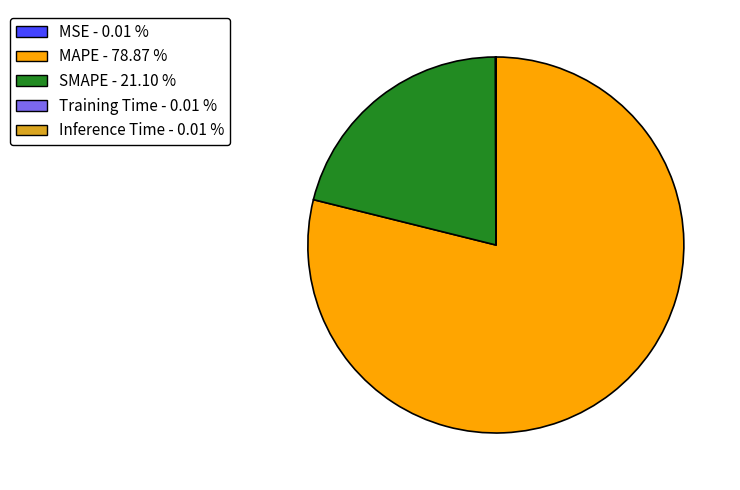

Is there a majority slice in this chart?

Yes